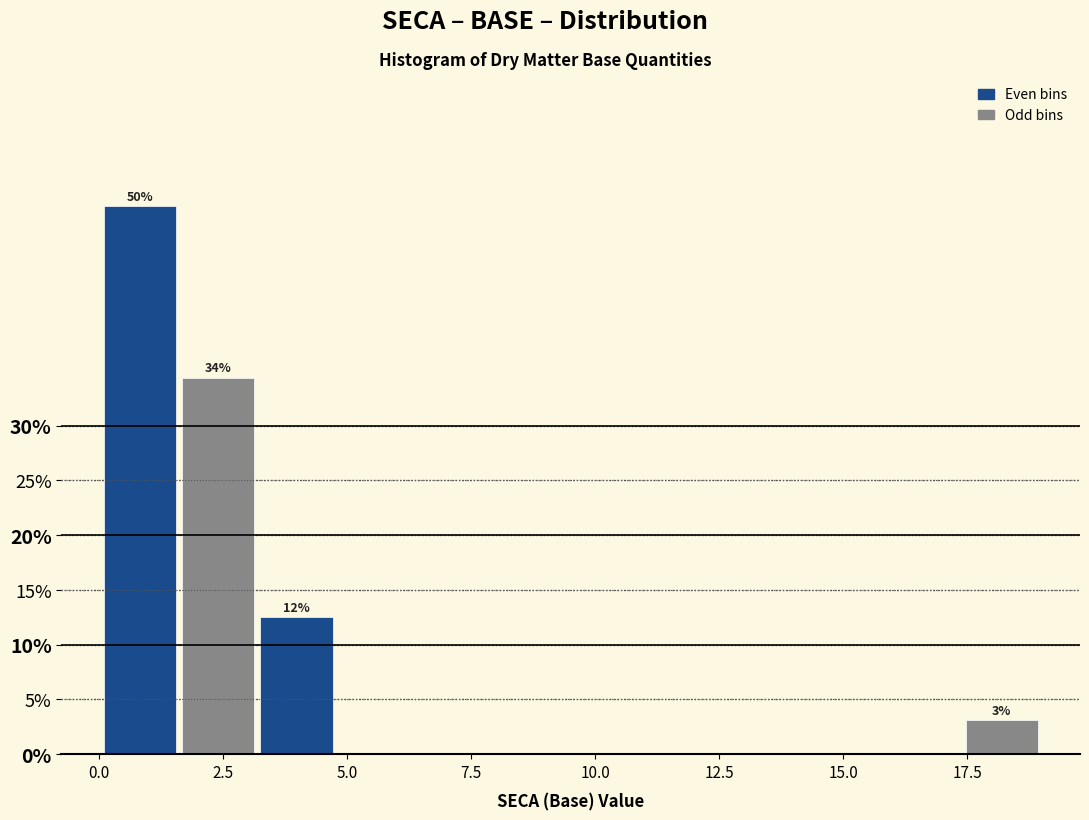

Around what value on the x-axis is the tallest bar? Give the approximate position of its centre, as read against the axis.

1.0